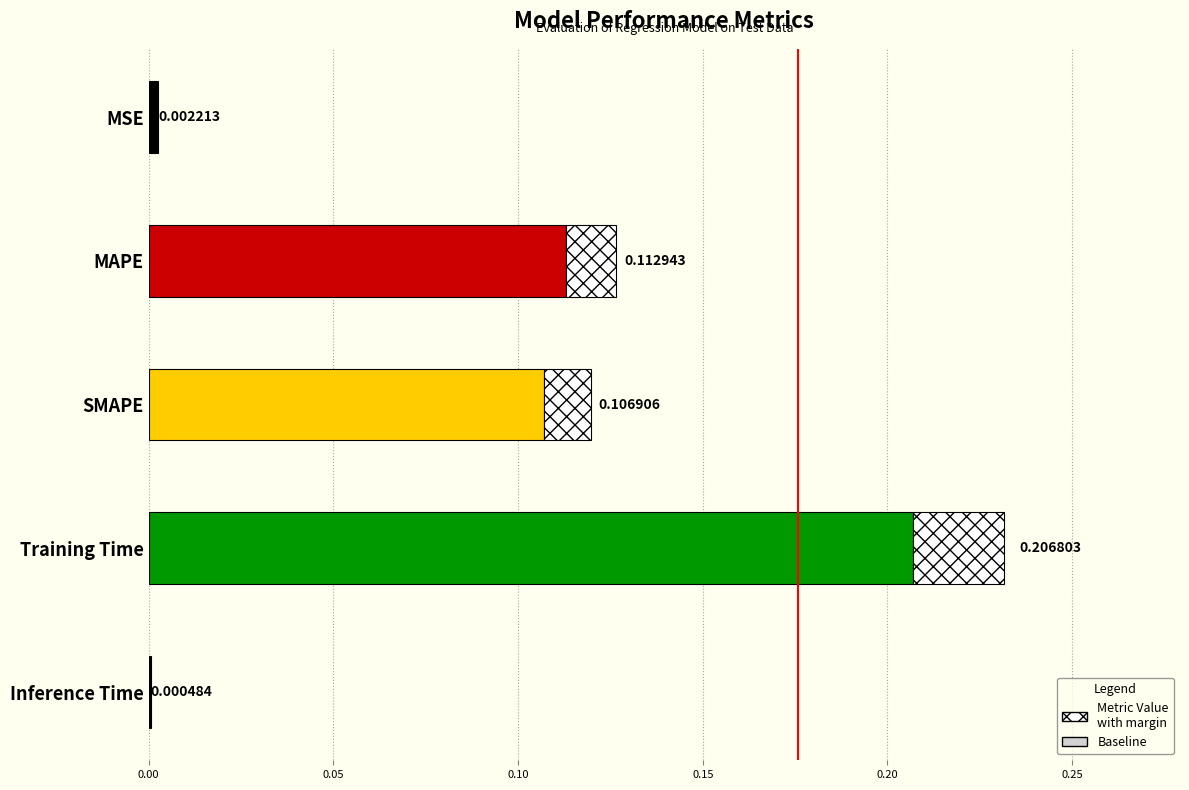

Between Training Time and MSE, which is larger?

Training Time